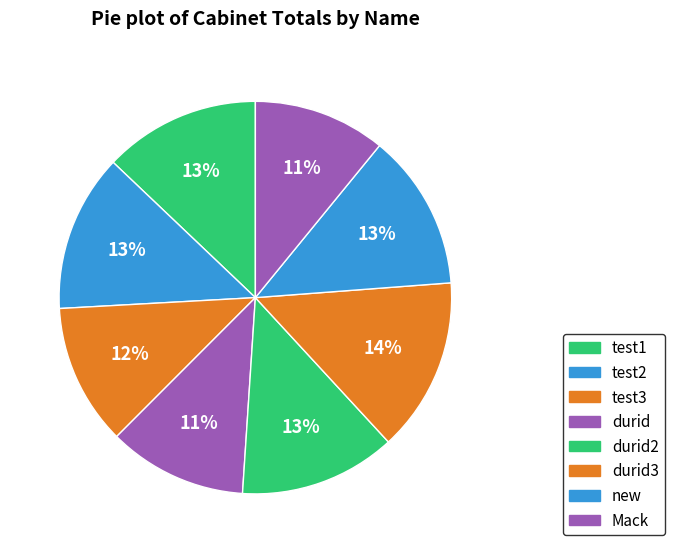

To the nearest percent, what portion does durid3 represent?

14%